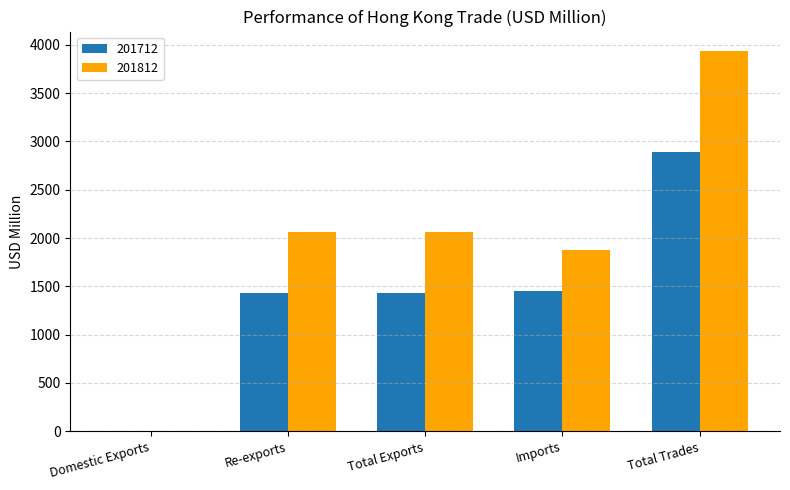

Are the bars horizontal?

No